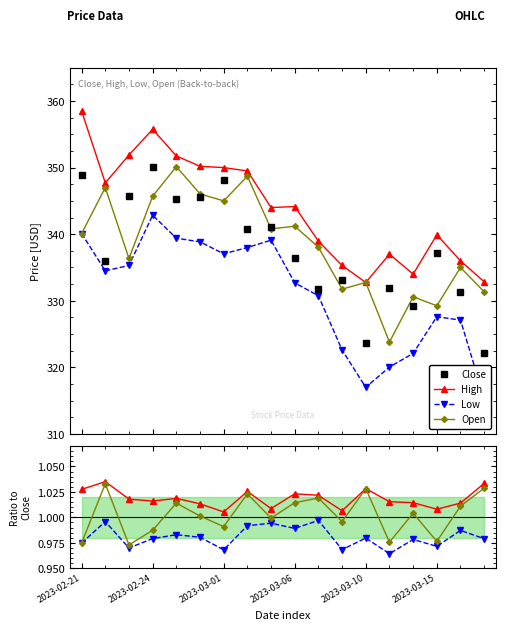

Which category has the highest value across all series?

2023-02-21